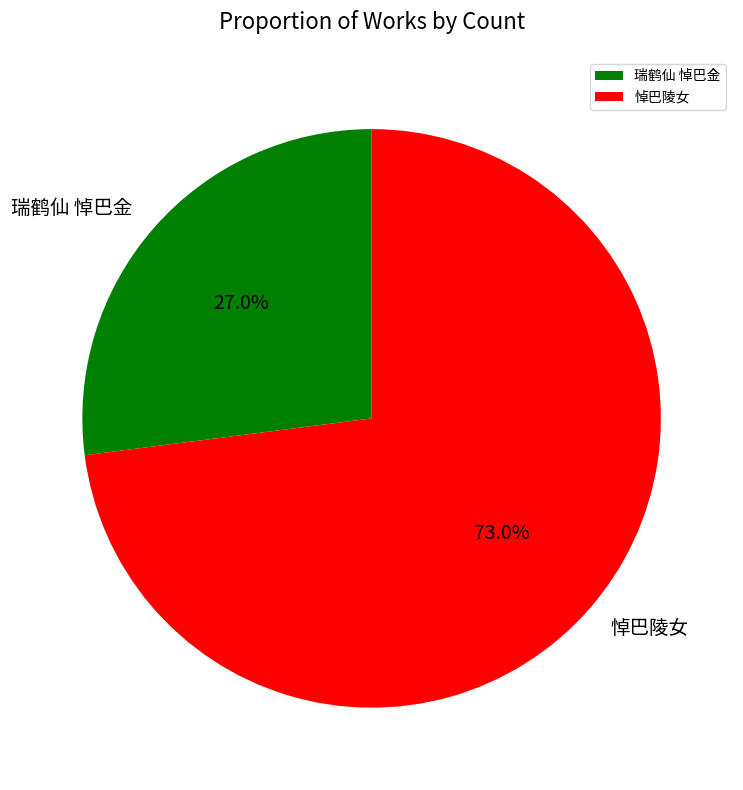

What is the smallest slice in the pie chart?

瑞鹤仙 悼巴金